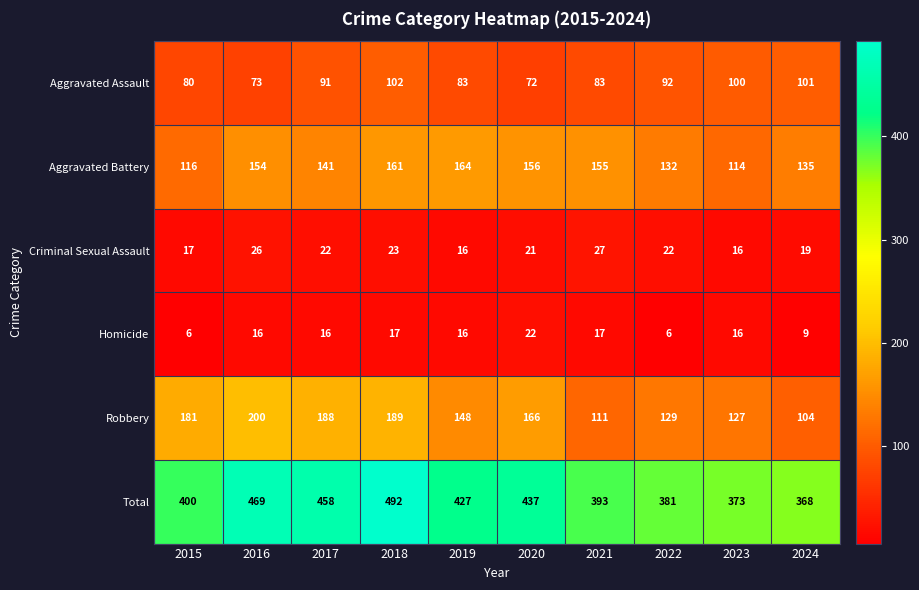

How many data points does each series have?

10